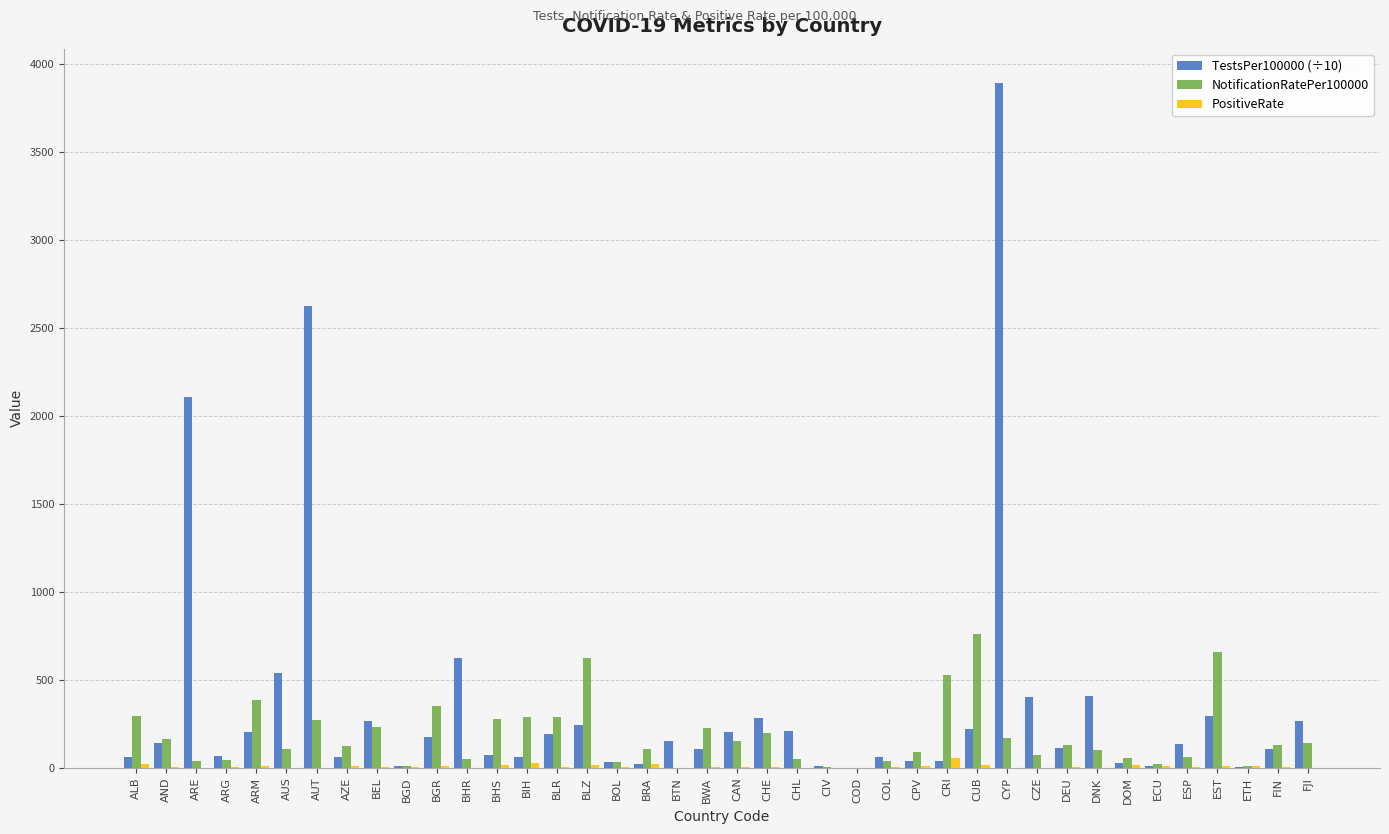

How many groups of bars are there?

40